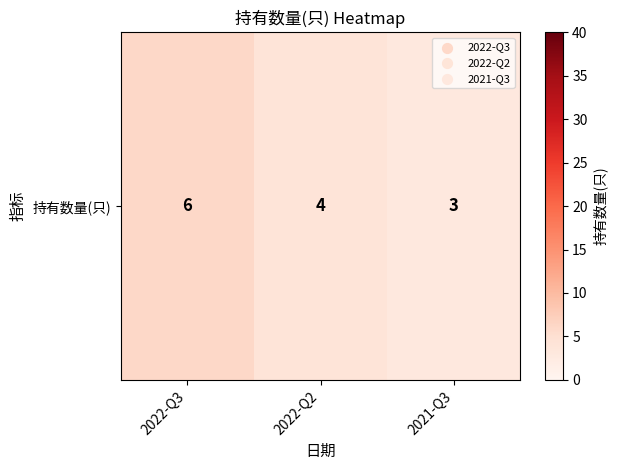

Which category has the highest value across all series?

2022-Q3